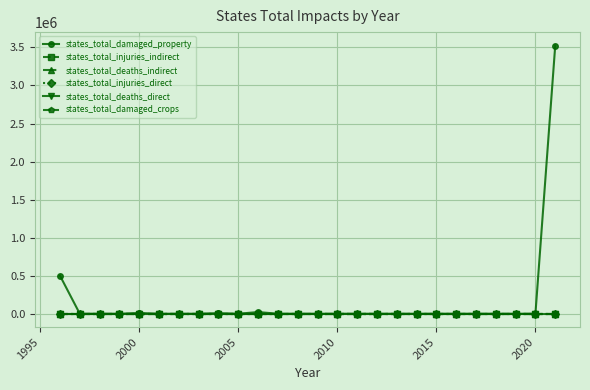

Does the chart have visible grid lines?

Yes